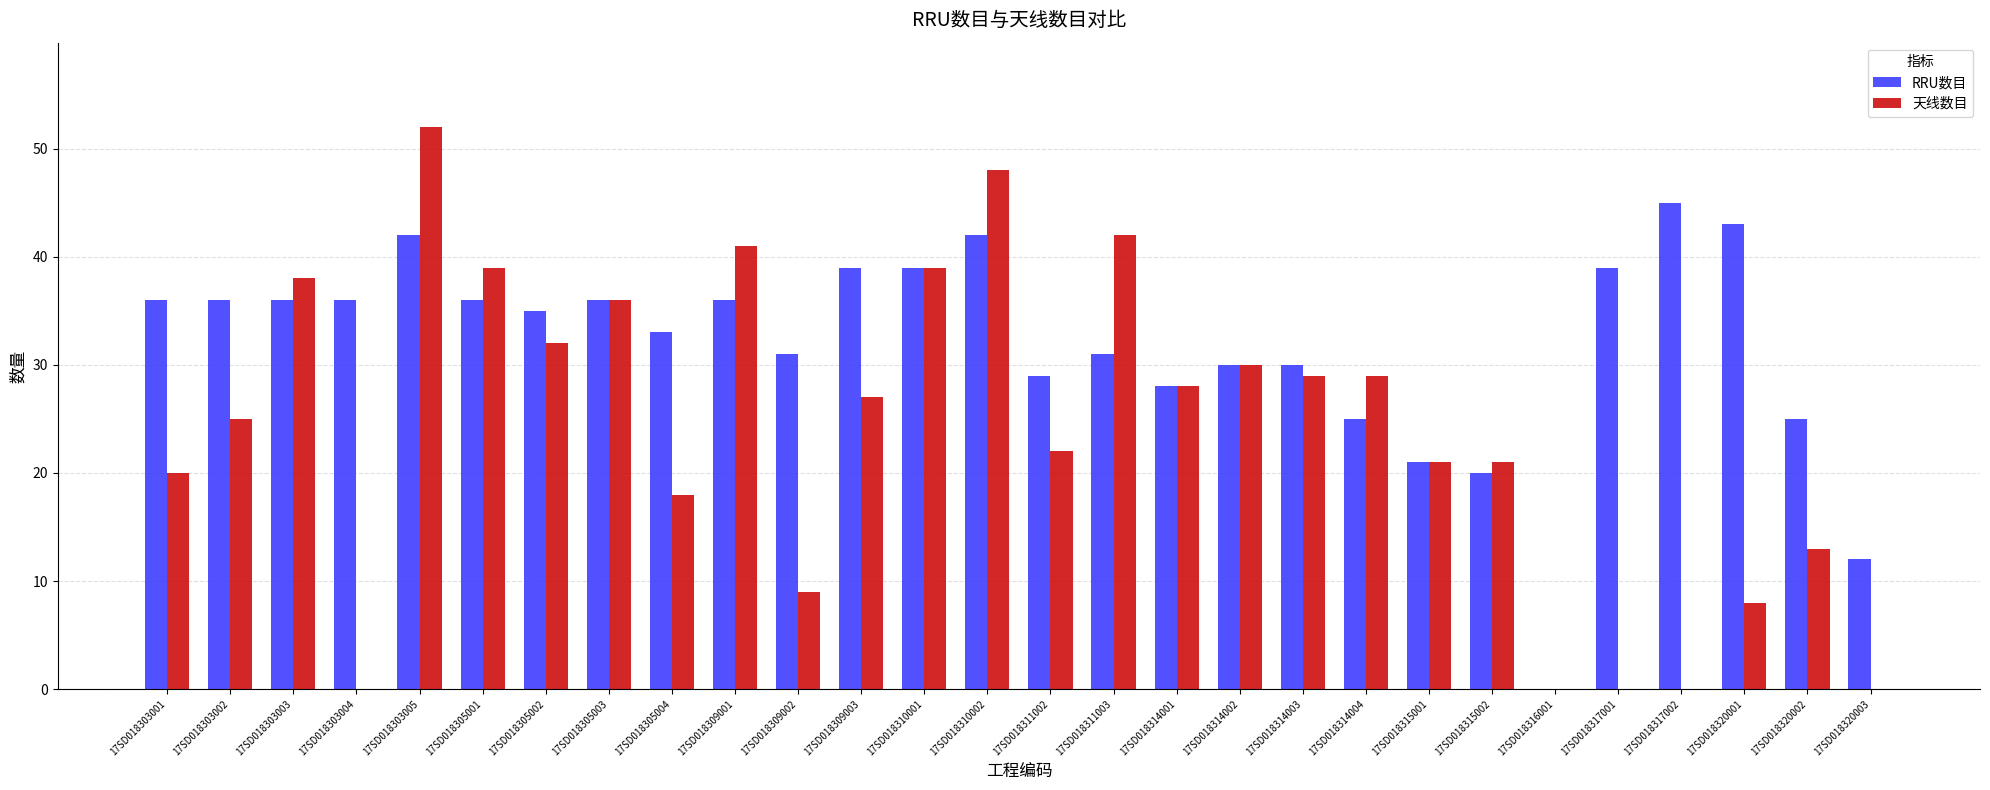

Read the RRU数目 value at 17SD018303003, to the nearest 10.

40